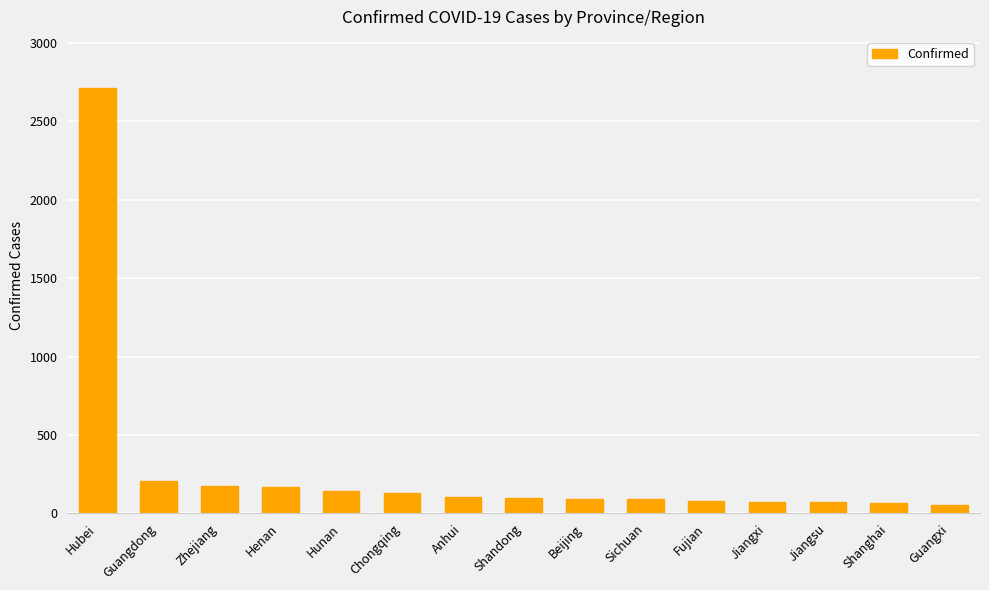

What is the sum of all values?

4258